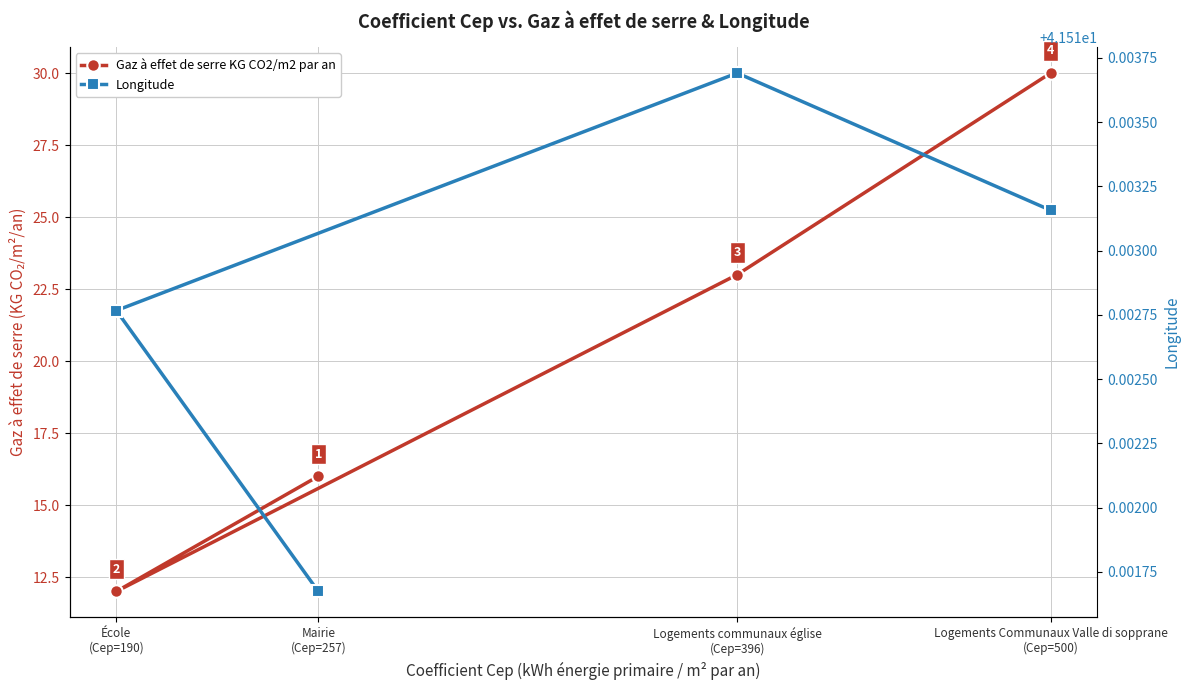

True or false: Gaz à effet de serre KG CO2/m2 par an and Longitude intersect in this chart.

False